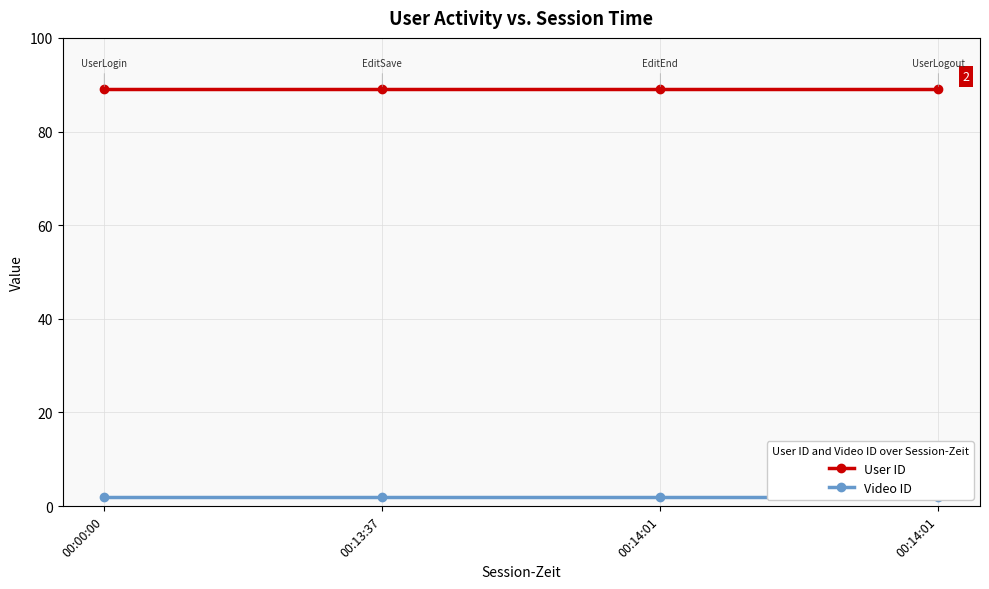

Is this an area chart (filled region under the line)?

No